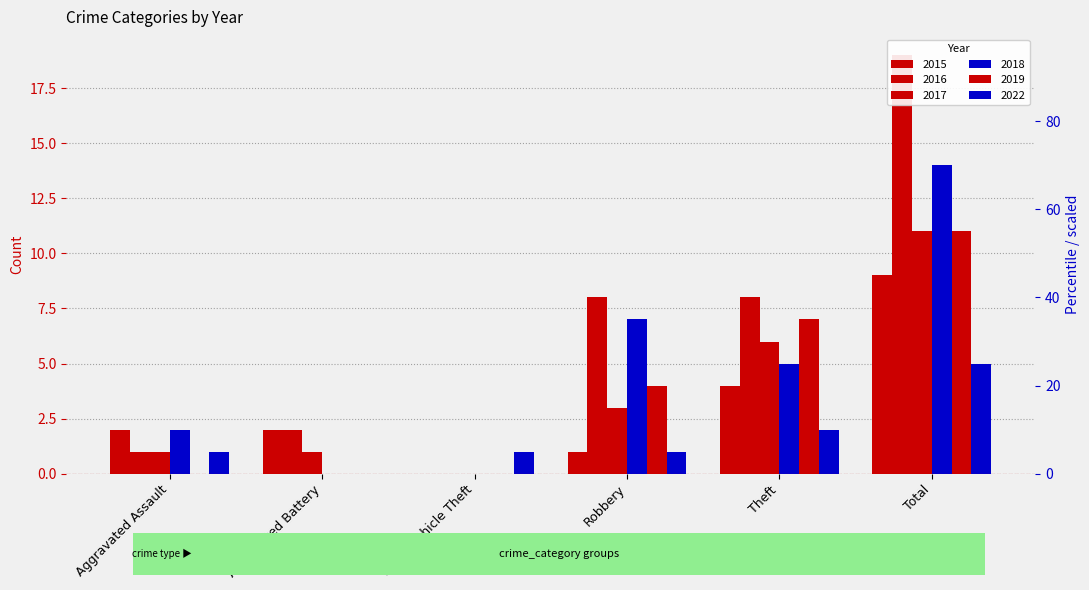

Which series has the widest spread of values?

2016